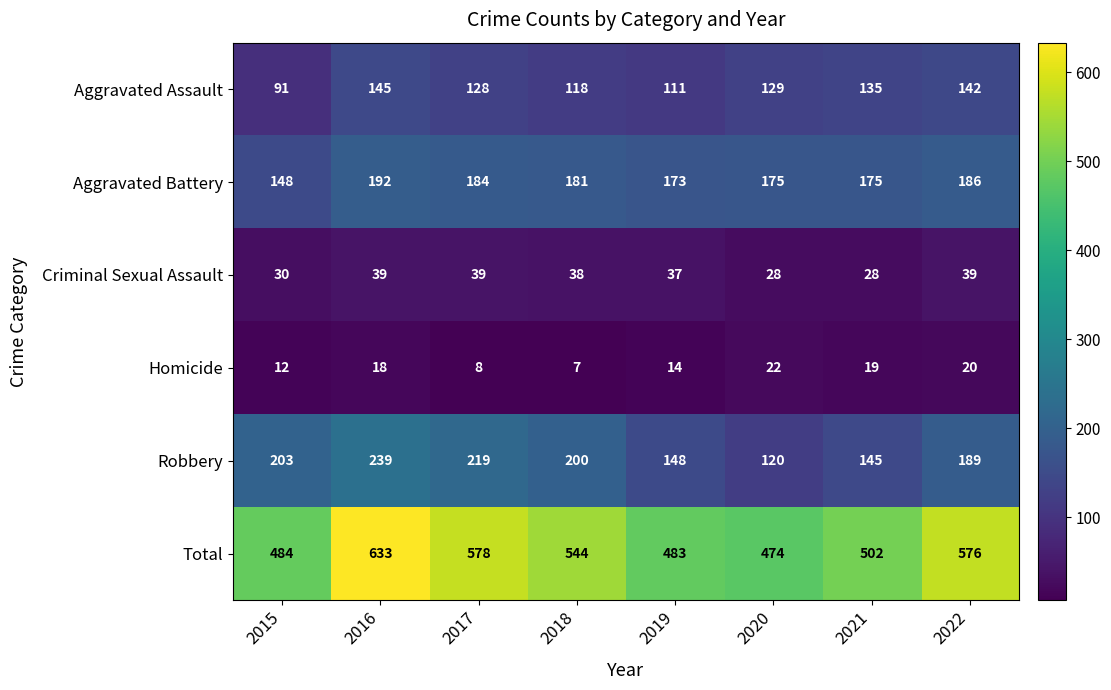

Which series has the largest total across all categories?

Total